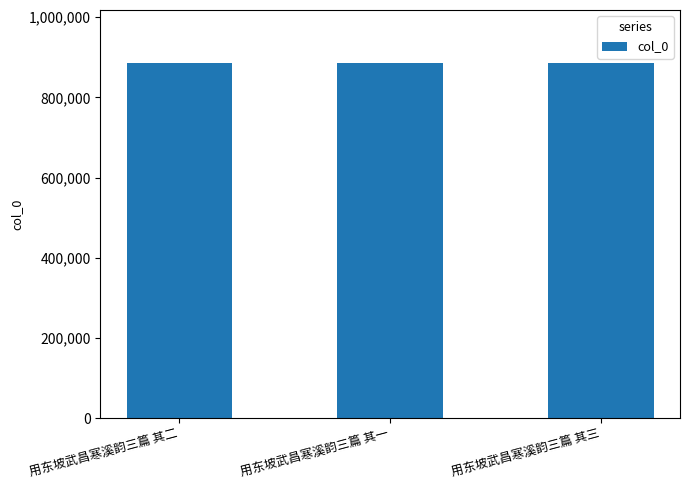

What is the greatest value displayed?

885031